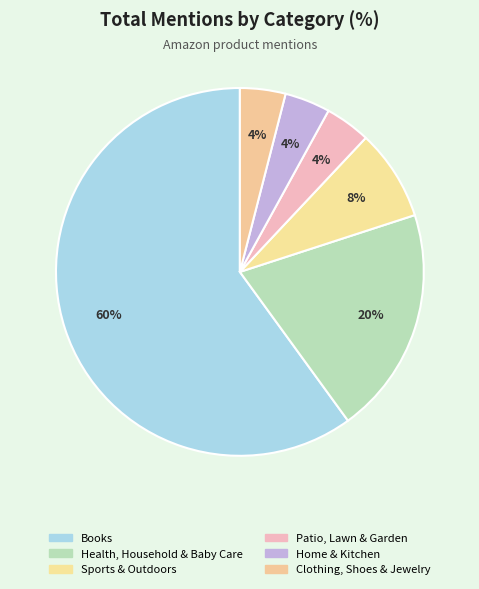

Count the number of slices in the pie.

6